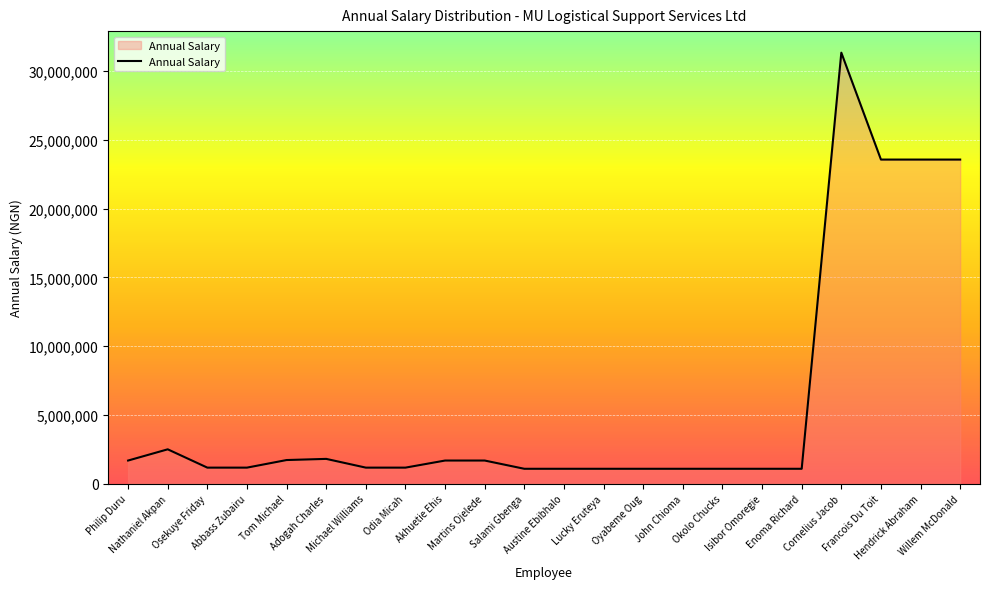

What is the difference between the maximum and second lowest values?

30267000